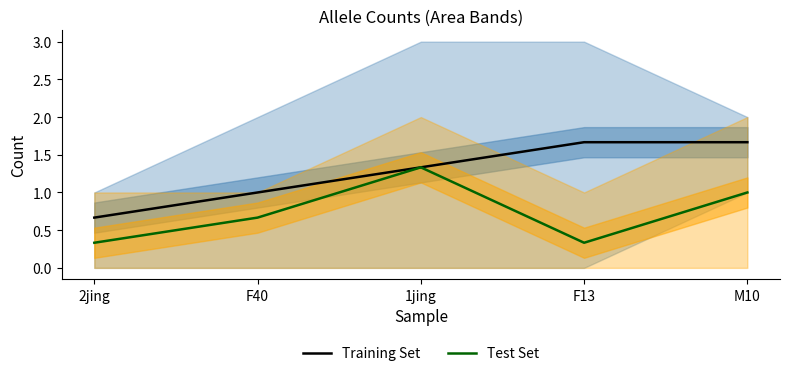

Between F40 and 1jing, which is larger?

1jing